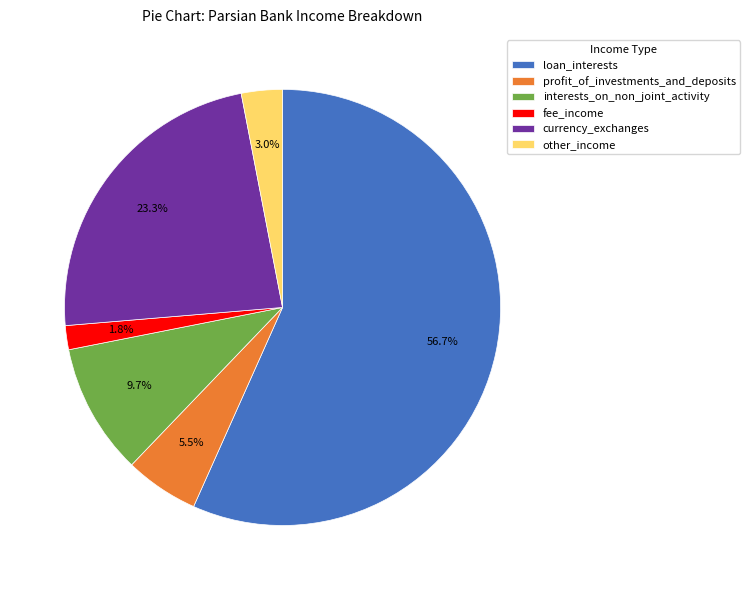

To the nearest percent, what is the average slice percentage?

17%